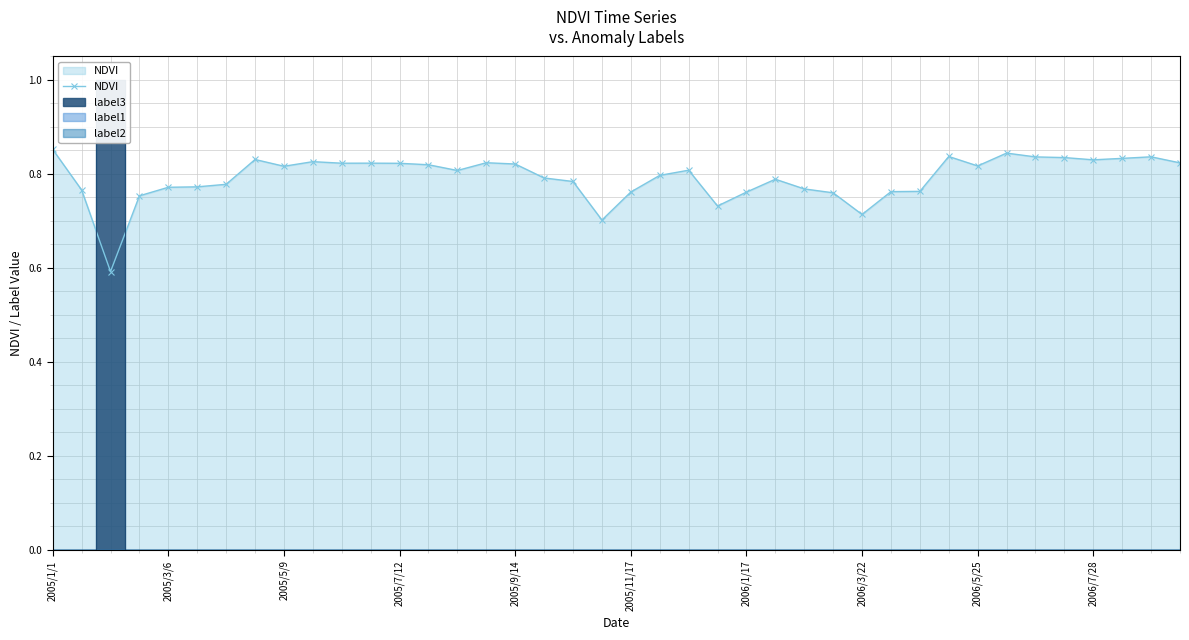

What is the minimum value for NDVI?

0.6